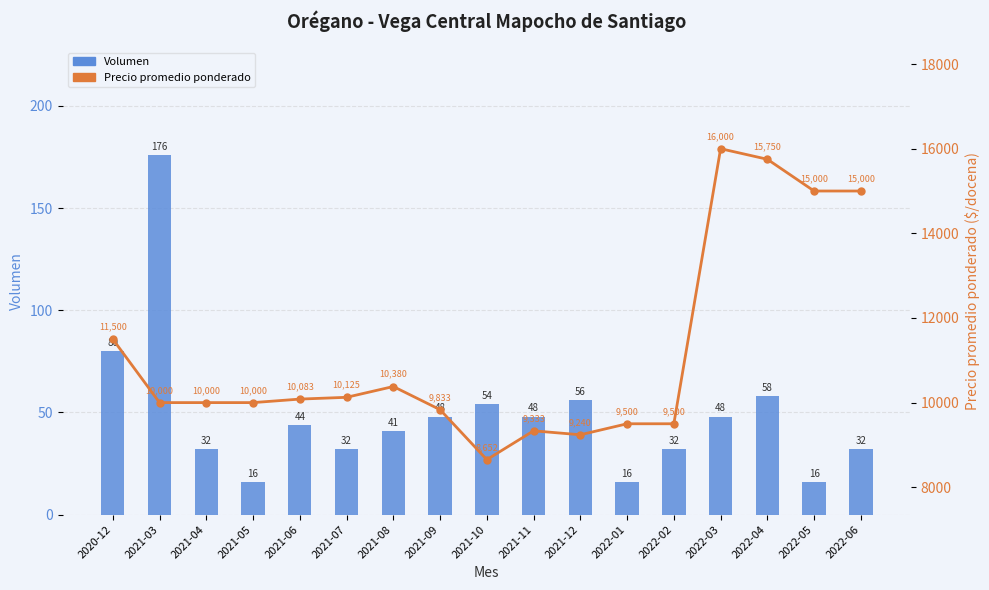

At how many categories does at least one series exceed 10773?

5